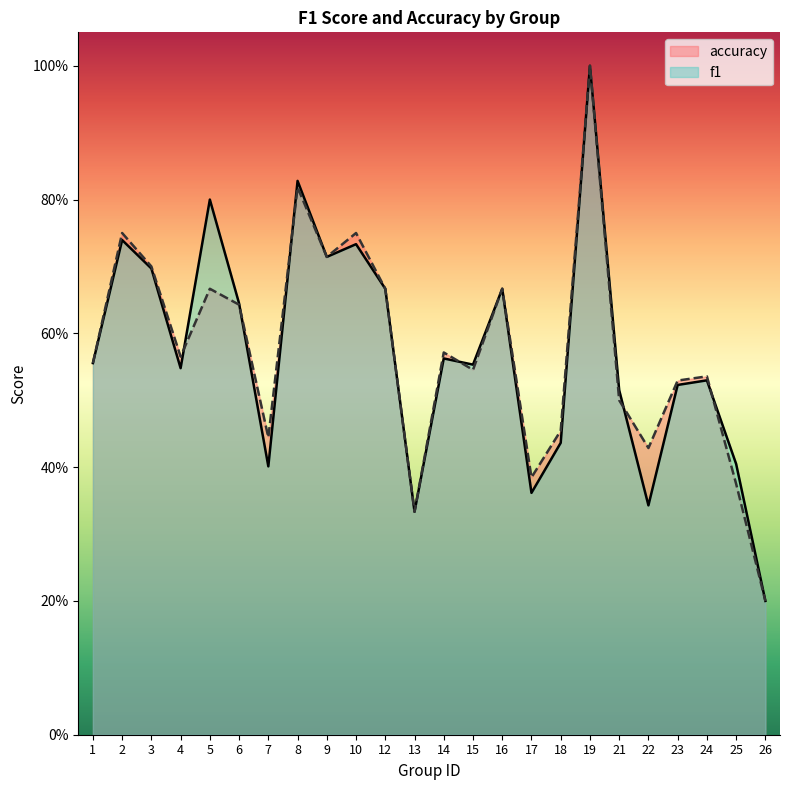

Rank the series at 7 from highest to lowest value.

accuracy, f1